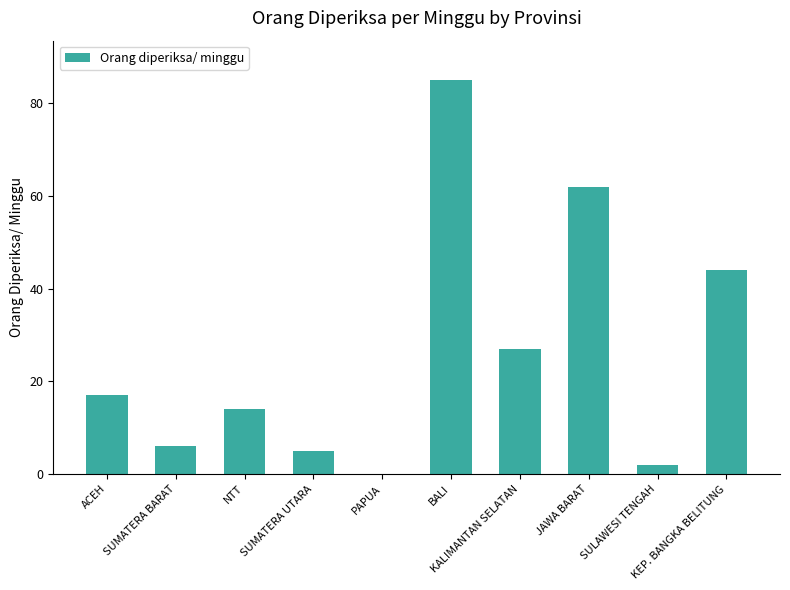

What is the maximum value shown in the chart?

85